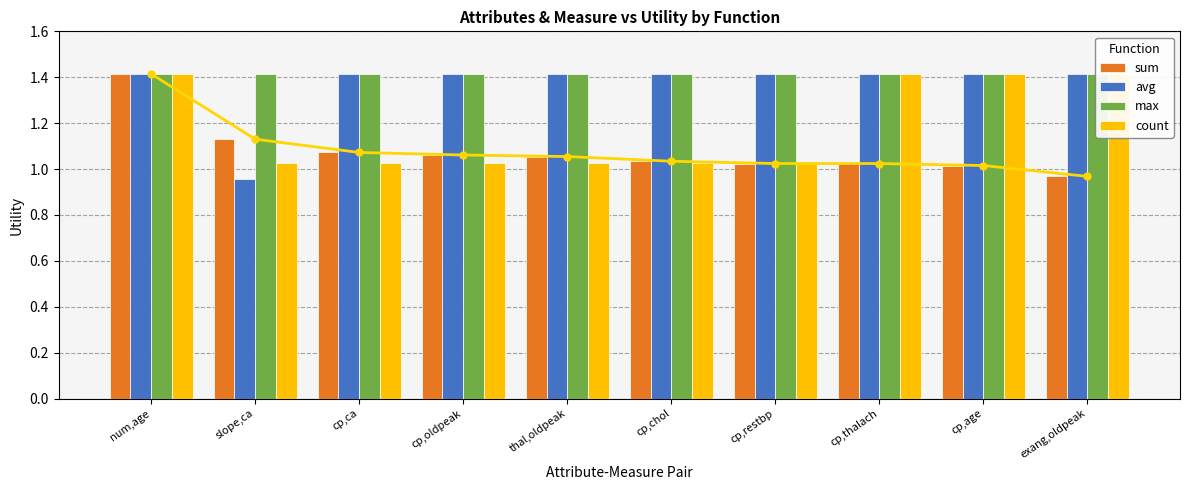

What is the label of the 3rd bar from the left?

cp,ca